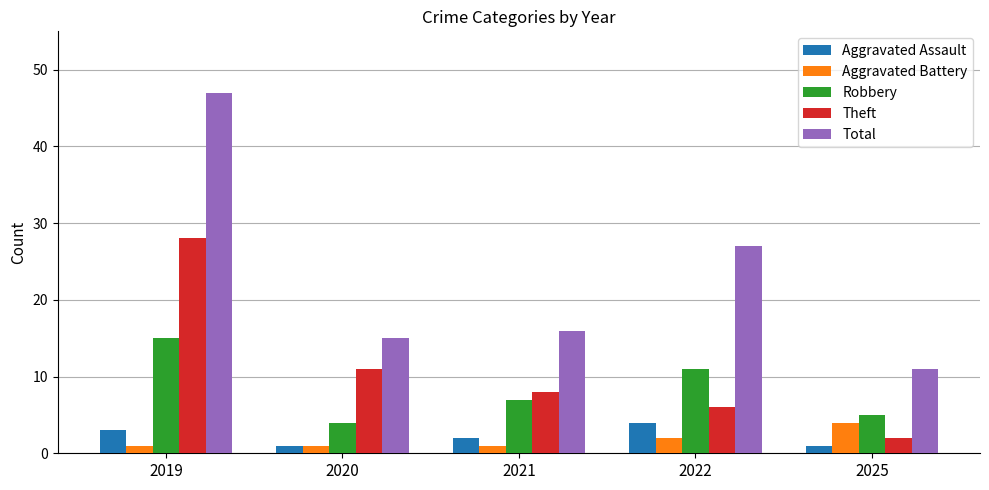

Between 2019 and 2025, which series saw the biggest shift?

Total